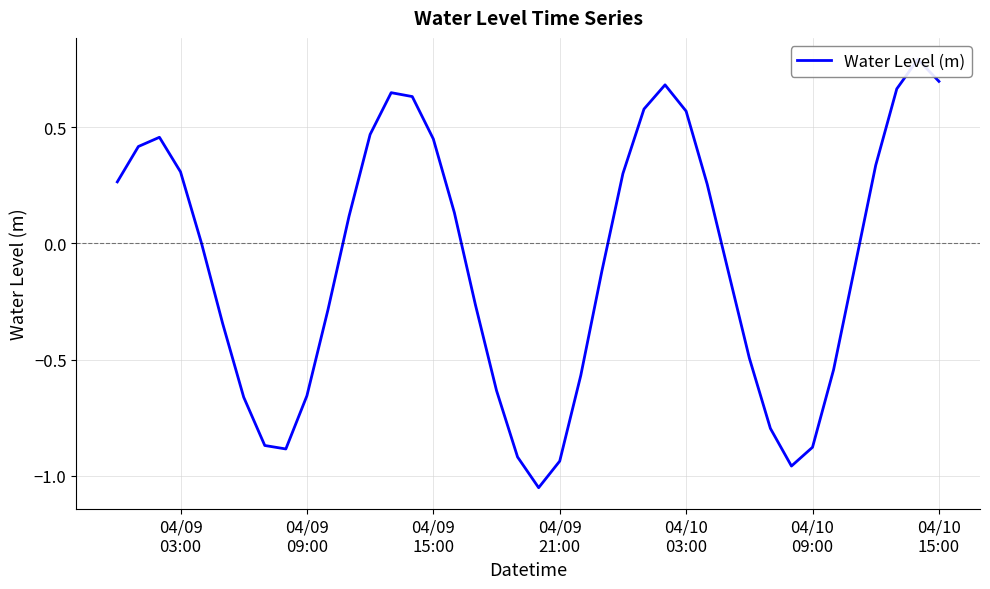

How many lines are shown in the chart?

1